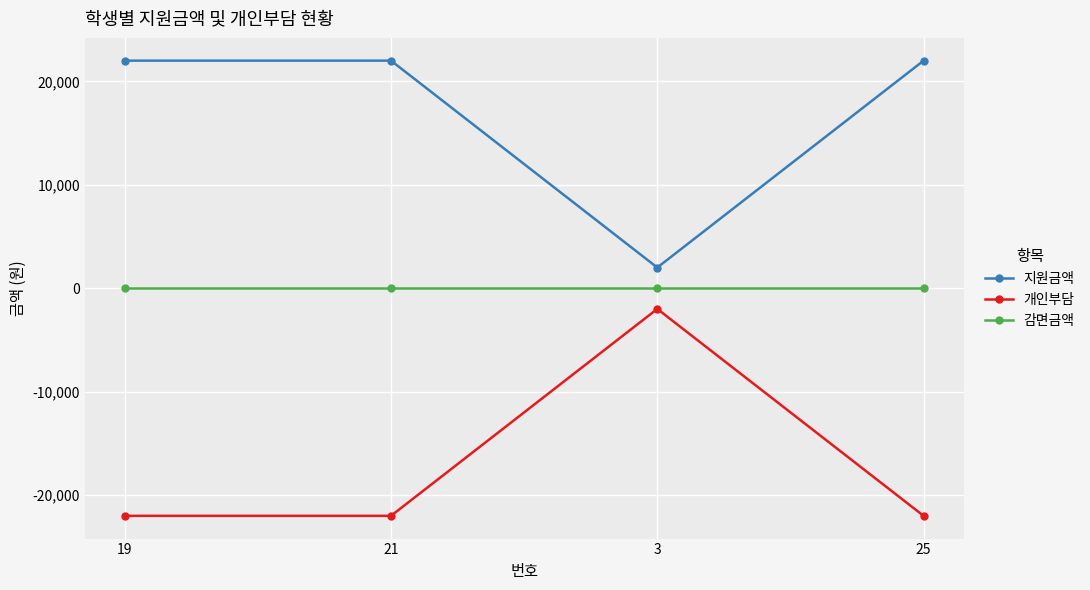

Where is the first local maximum for 개인부담?

3